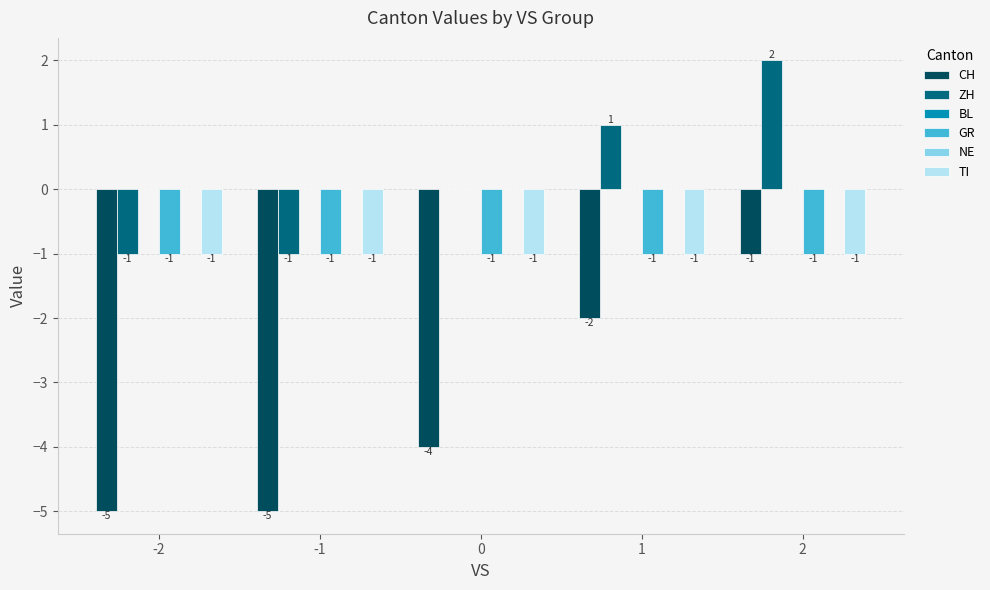

Which category has the highest value across all series?

2